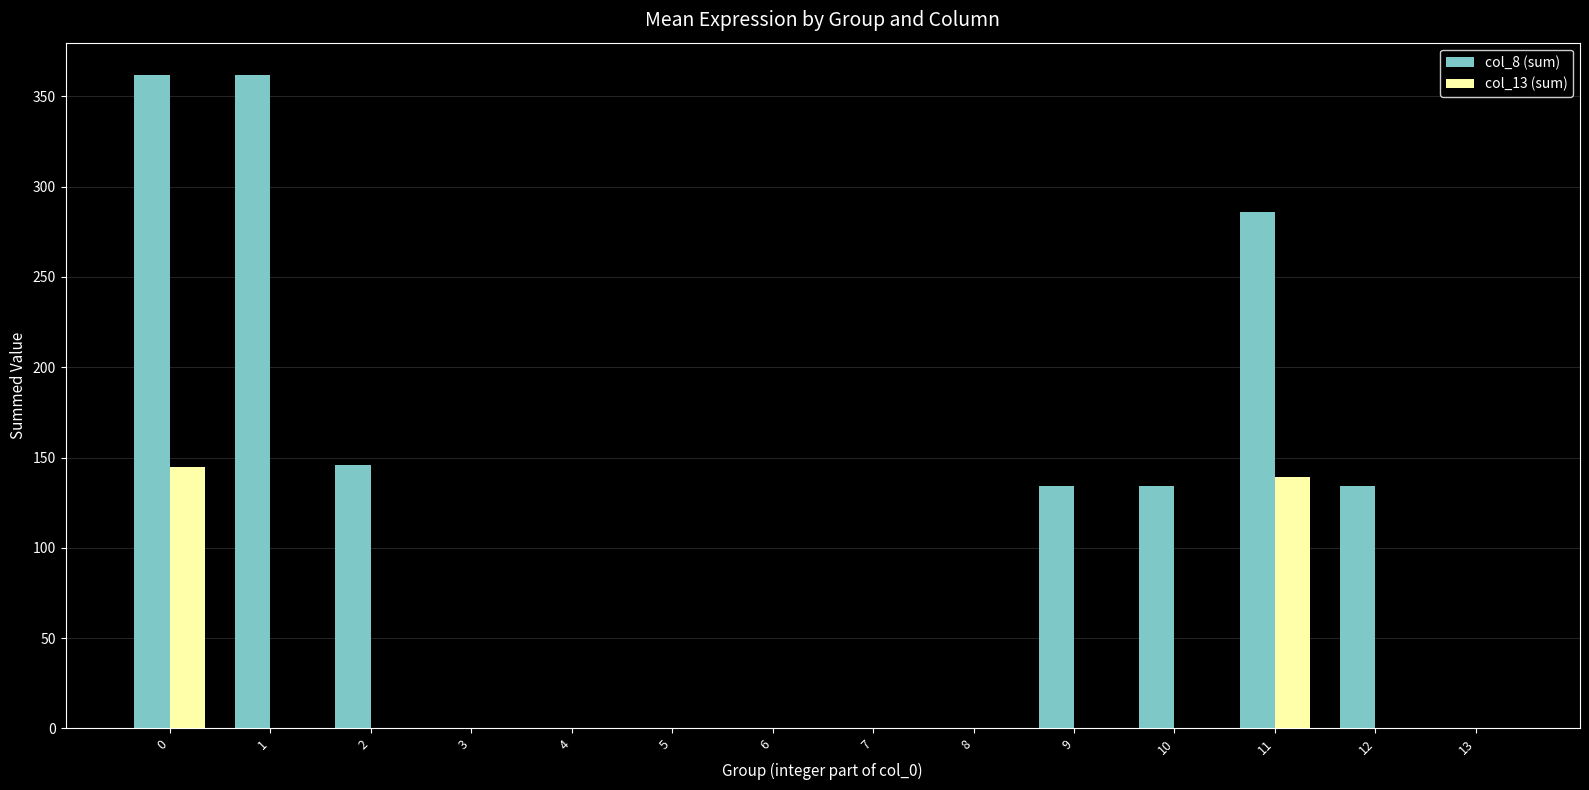

Is it true that col_8 (sum) equals 0.0 at 5?

True